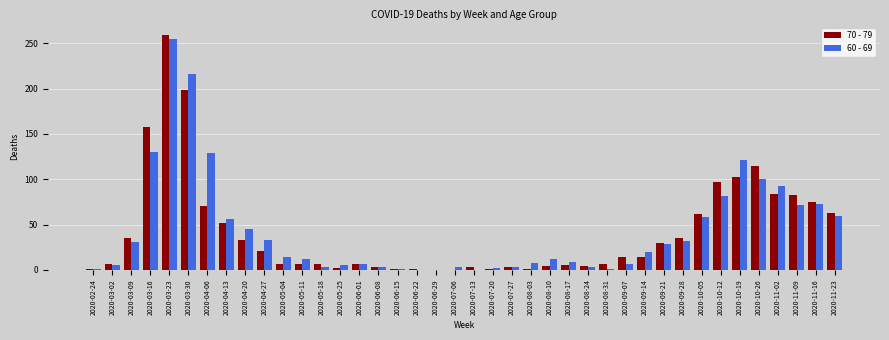

What is the sum of the 70 - 79 values at 2020-07-13 and 2020-06-15?

4